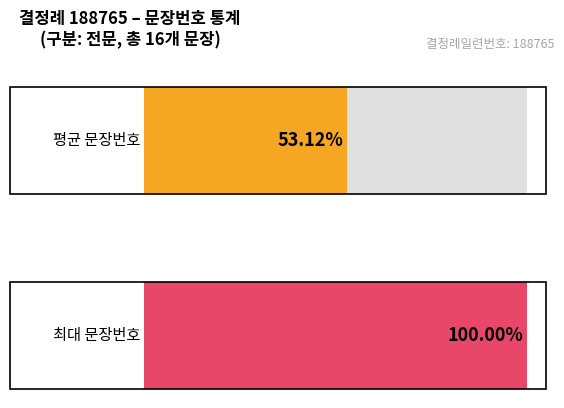

Between 9 and 12, which is larger?

12